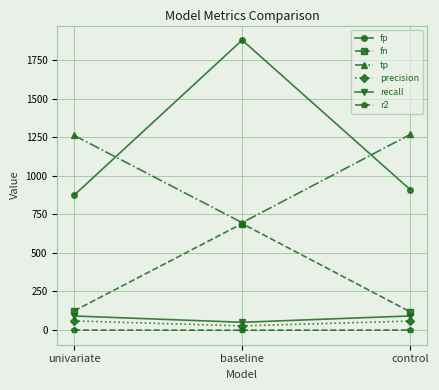

What is the approximate value of fn at baseline?

690.0